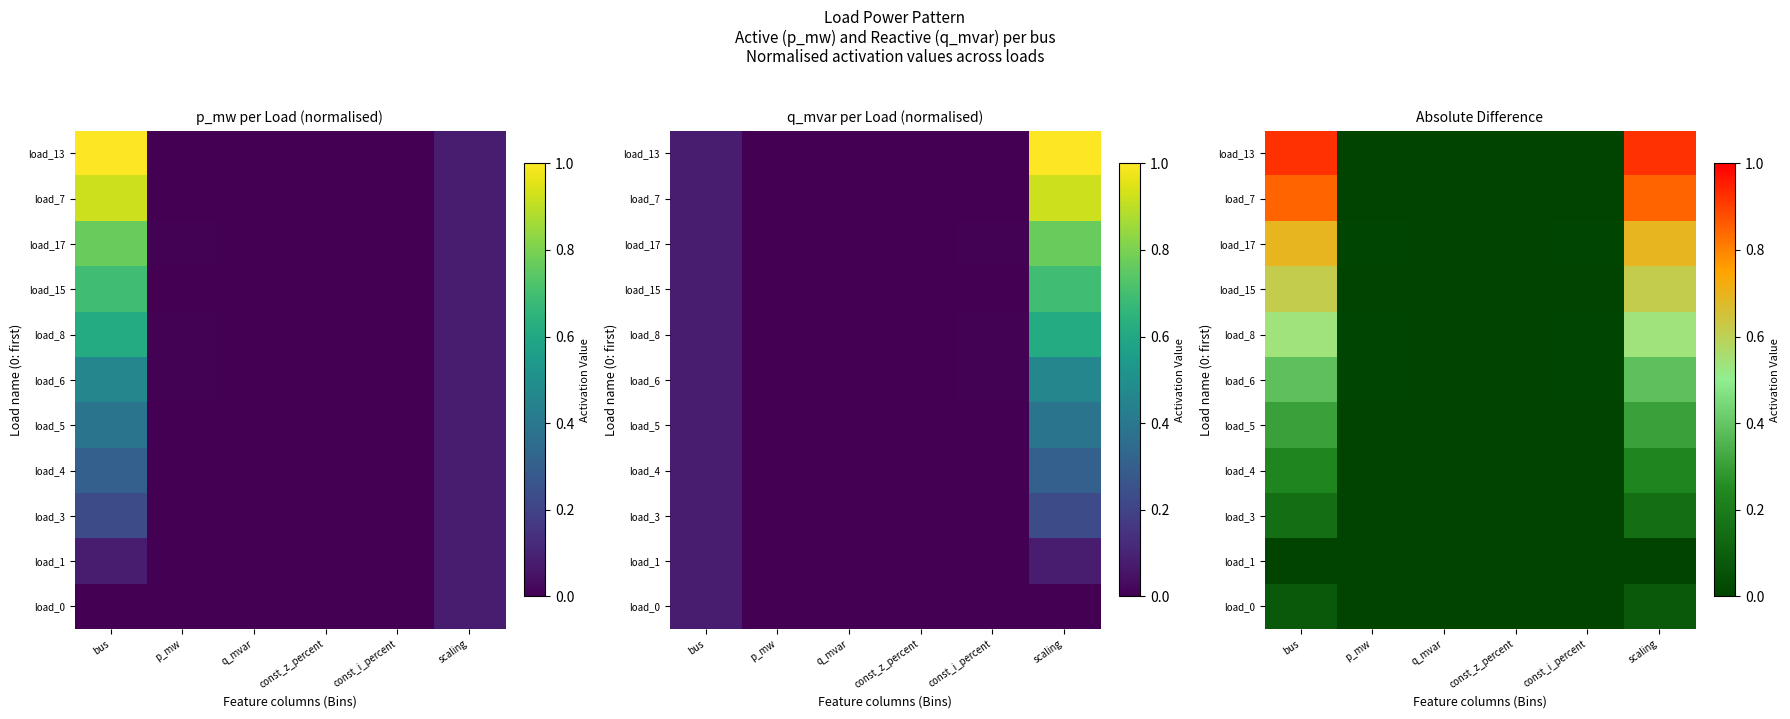

Between q_mvar and p_mw, which is larger?

p_mw